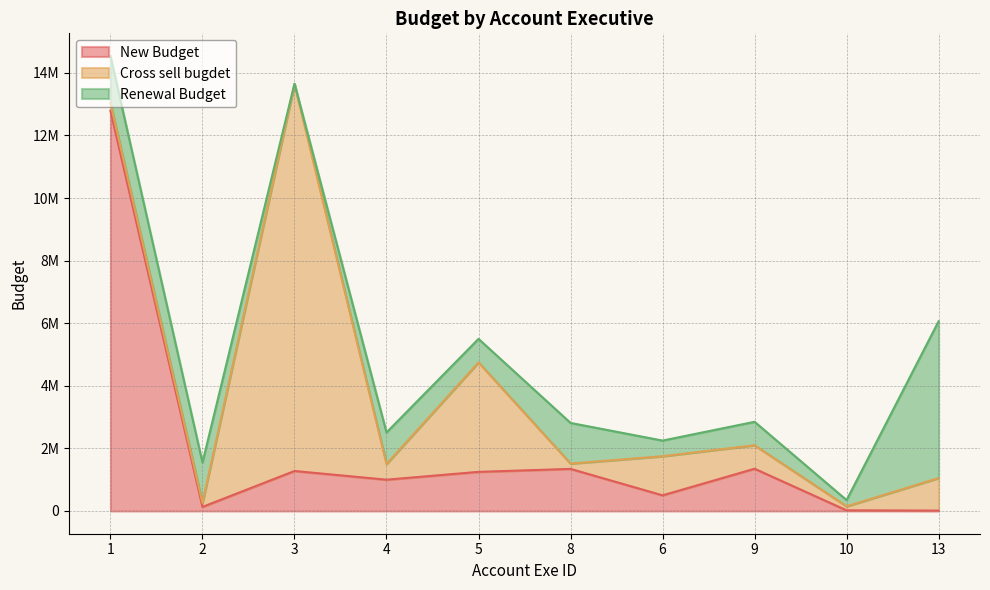

Between 2 and 10, which is larger?

2